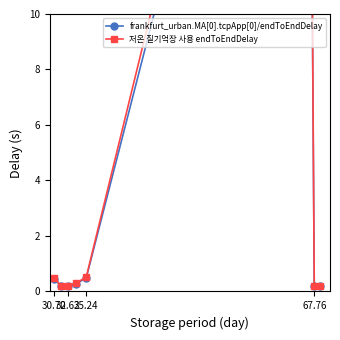

At 30.70, list the series in order from smallest to largest.

frankfurt_urban.MA[0].tcpApp[0]/endToEndDelay, 저온 질기억장 사용 endToEndDelay